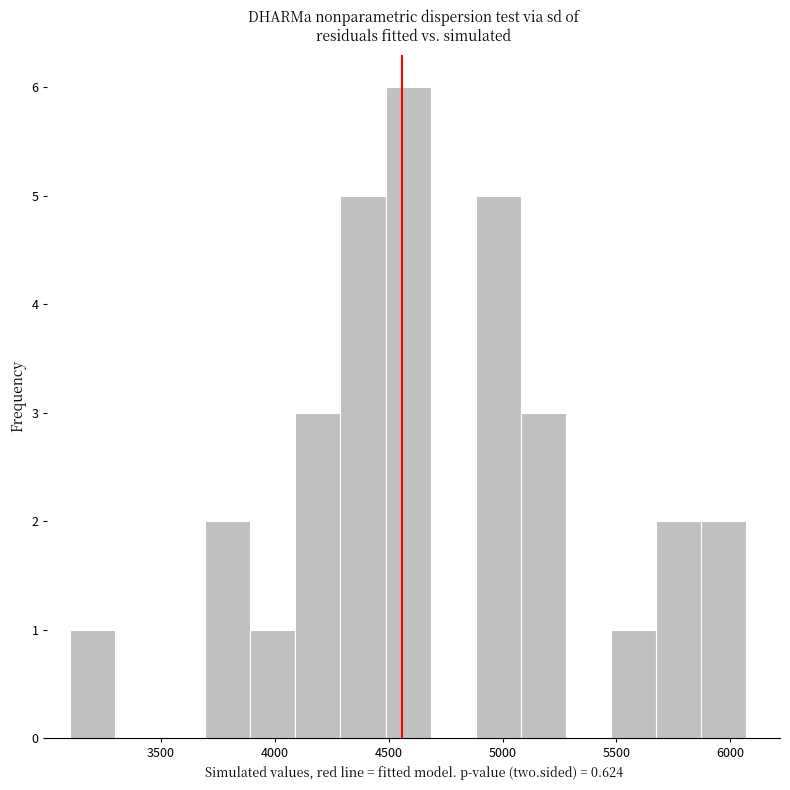

Around what value on the x-axis is the tallest bar? Give the approximate position of its centre, as read against the axis.

4600